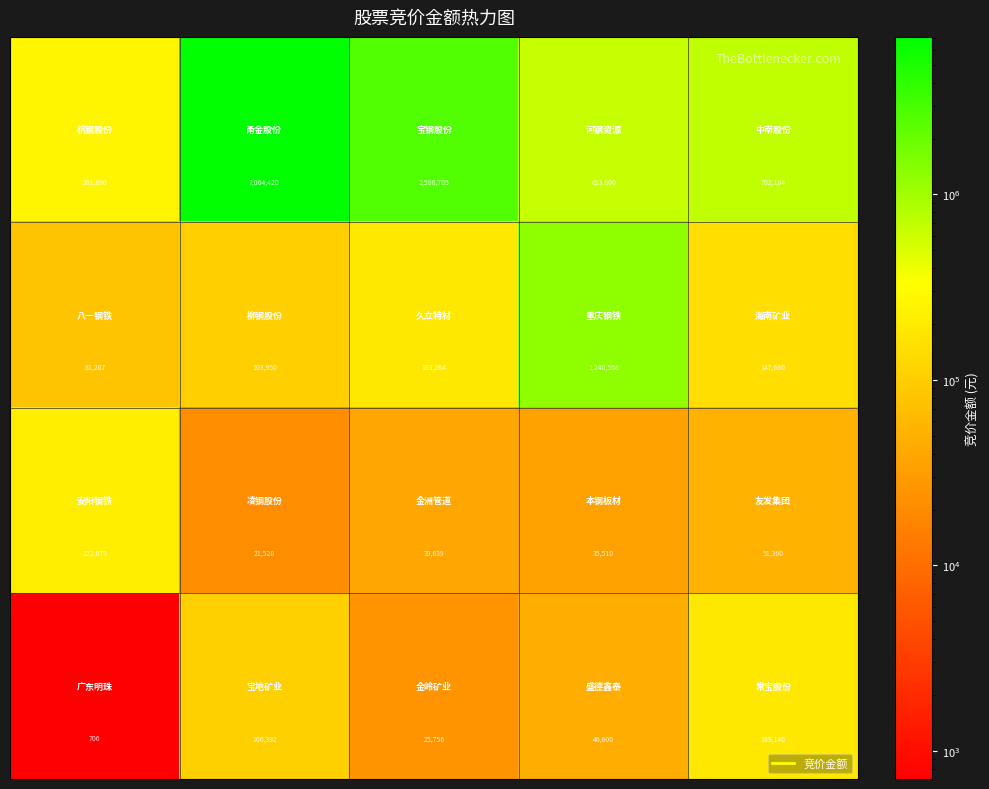

What is the greatest value displayed?

7064420